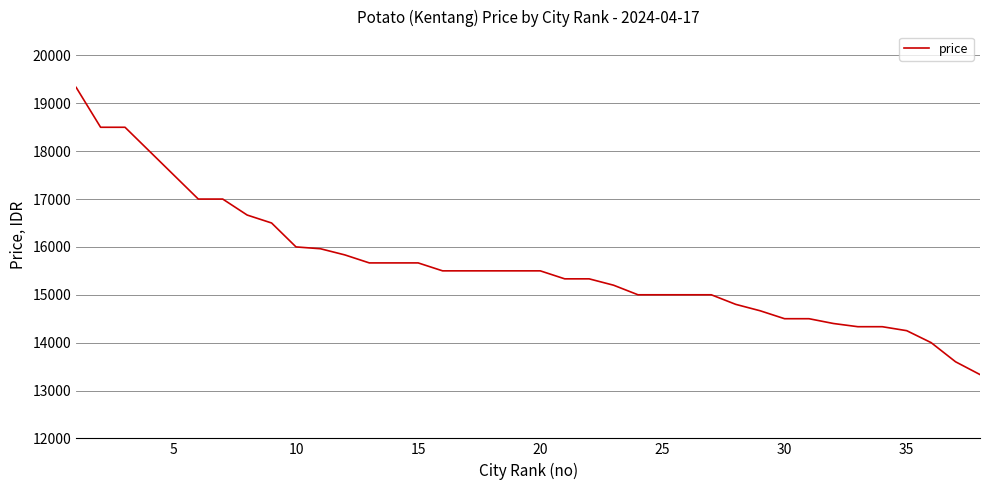

Reading left to right, what are all the values shown in this chart?

19333	18500	18500	18000	17500	17000	17000	16666	16500	16000	15962	15833	15666	15666	15666	15500	15500	15500	15500	15500	15333	15333	15200	15000	15000	15000	15000	14800	14666	14500	14500	14400	14333	14333	14250	14000	13600	13333